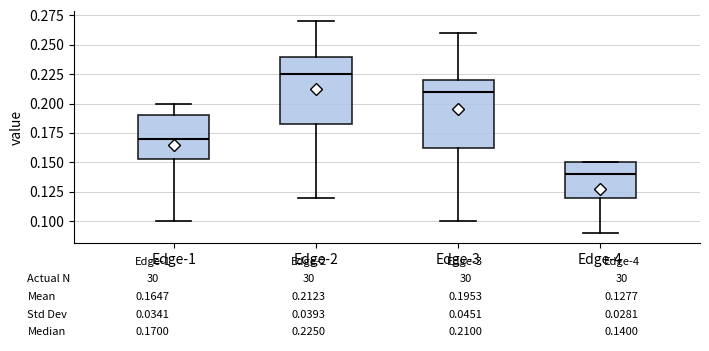

Which box's median line is the highest?

Edge-2